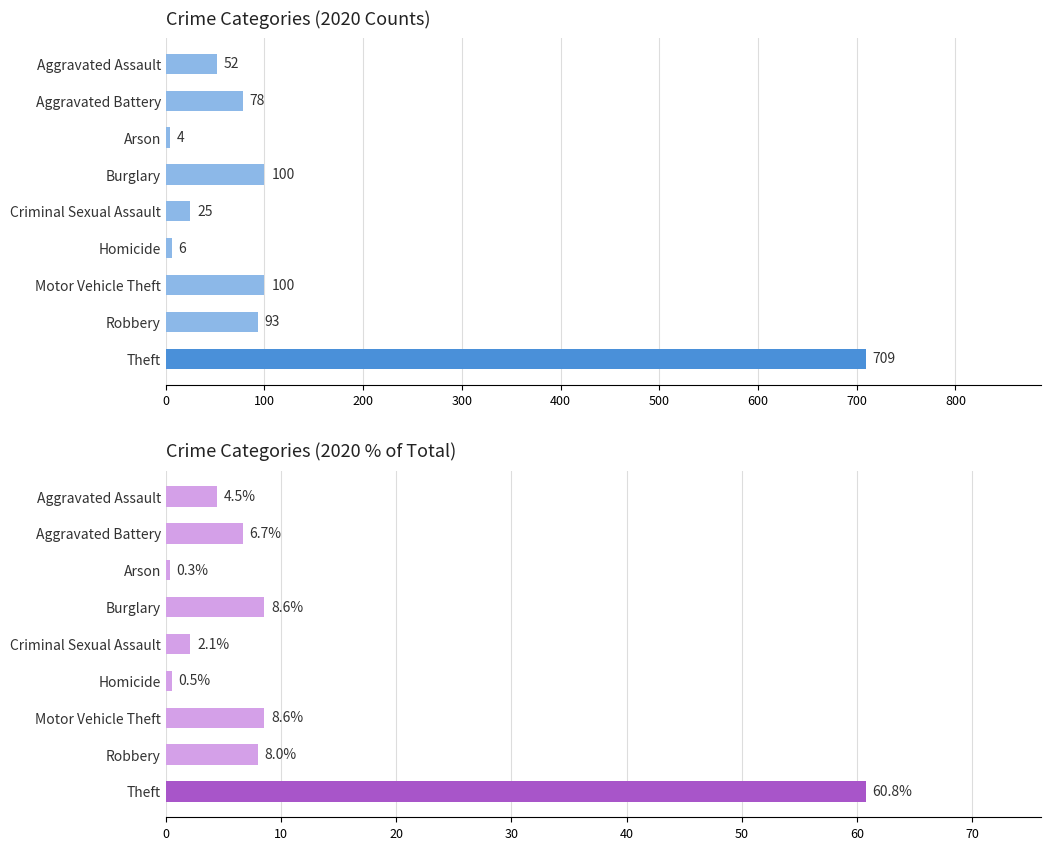

What is the value of the 9th bar from the left?

60.8